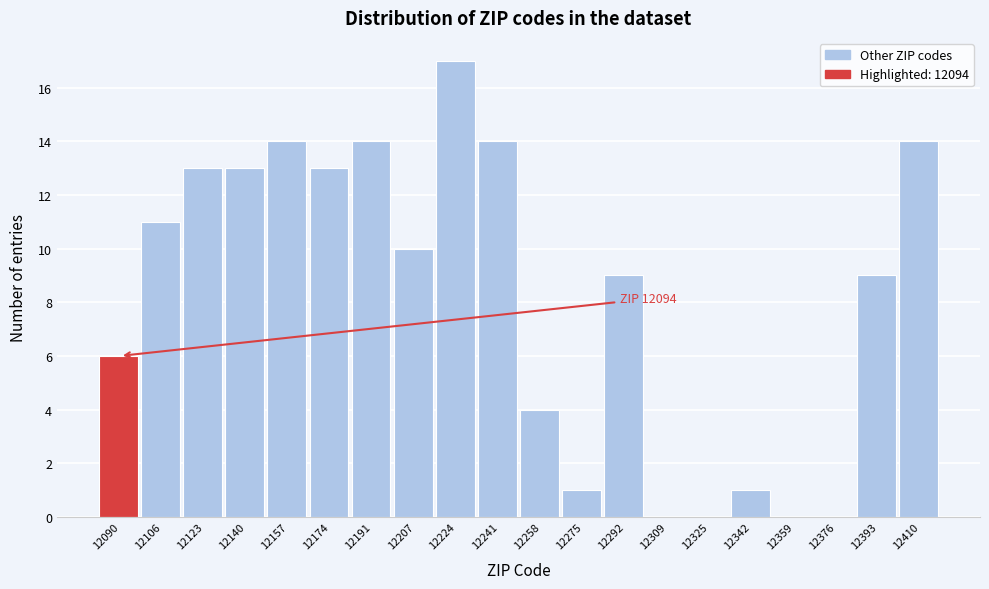

Reading right to left, extract all data points from this chart.

12410=14	12393=9	12376=0	12359=0	12342=1	12325=0	12309=0	12292=9	12275=1	12258=4	12241=14	12224=17	12207=10	12191=14	12174=13	12157=14	12140=13	12123=13	12106=11	12090=6